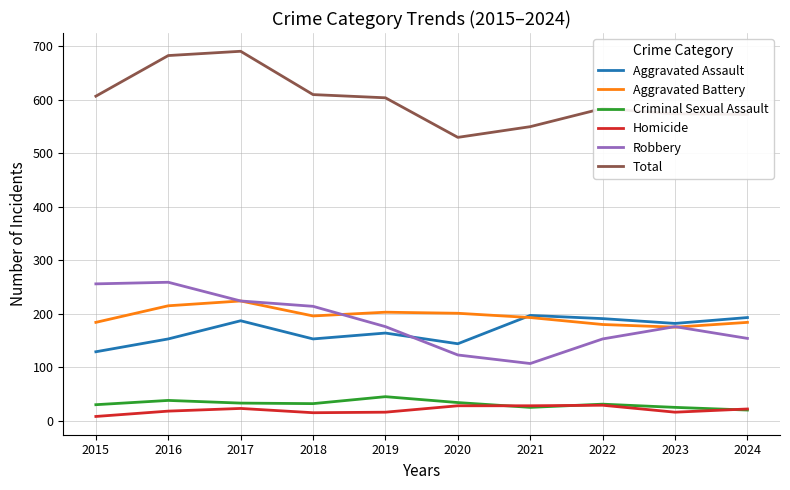

True or false: Robbery and Homicide intersect in this chart.

False